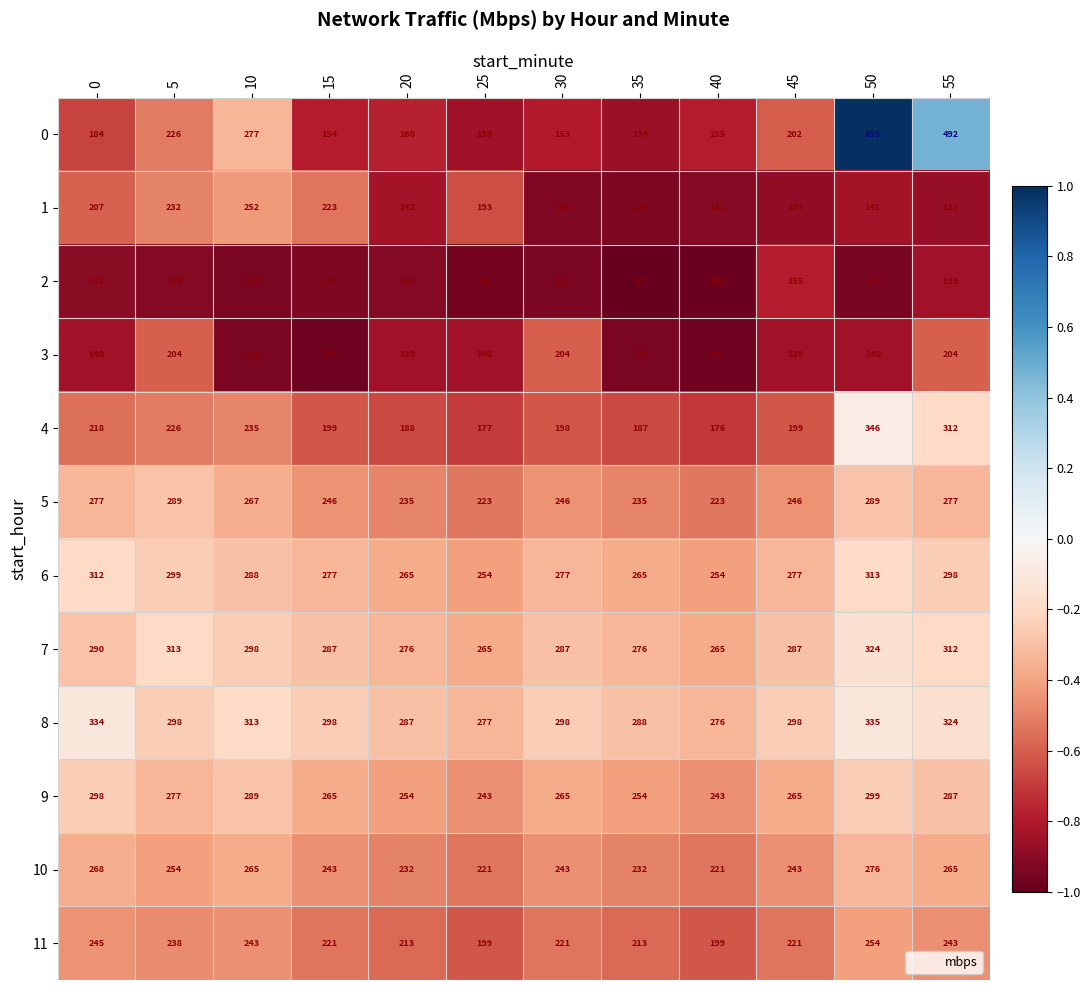

Rank the series by their maximum value, from highest to lowest.

0, 4, 8, 7, 6, 9, 5, 10, 11, 1, 3, 2